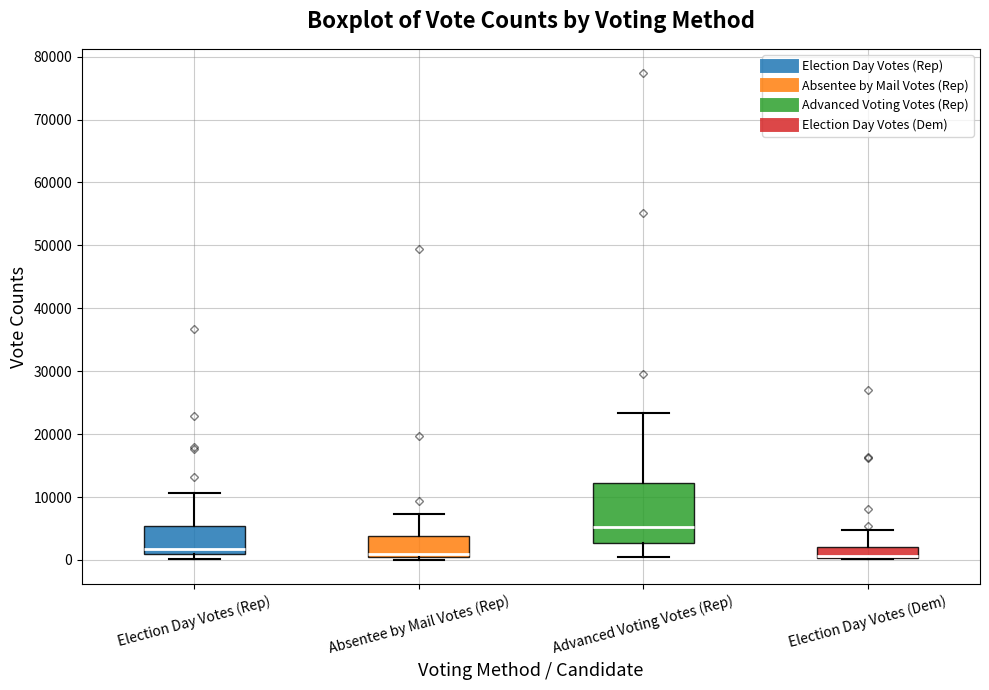

Reading left to right, transcribe this box plot: for each box, give where its median line is, the range the box spans, and where its two whiskers end, as read against the y-axis. The values are not printed on the chart, so give them approximately, as read against the axis.

Election Day Votes (Rep): median 2000, box 1000 to 5000, whiskers 0 to 11000
Absentee by Mail Votes (Rep): median 1000, box 0 to 4000, whiskers 0 (just below the box's lower edge) to 7000
Advanced Voting Votes (Rep): median 5000, box 3000 to 12000, whiskers 0 to 23000
Election Day Votes (Dem): median 1000 (drawn on the box's lower edge), box 0 to 2000, whiskers 0 to 5000